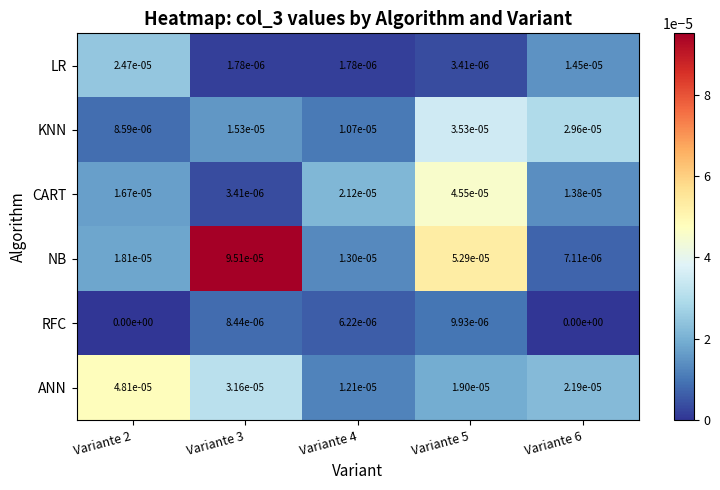

Which series changed the most between Variante 2 and Variante 5?

NB